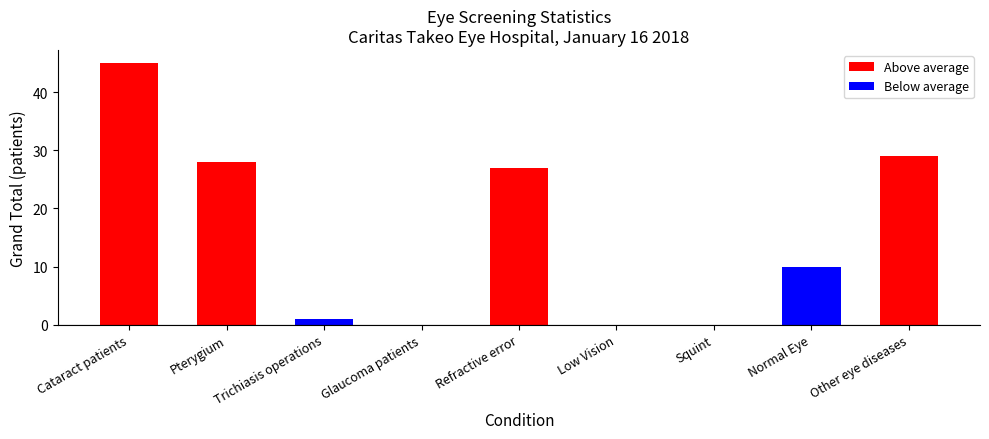

Does the chart contain stacked bars?

No